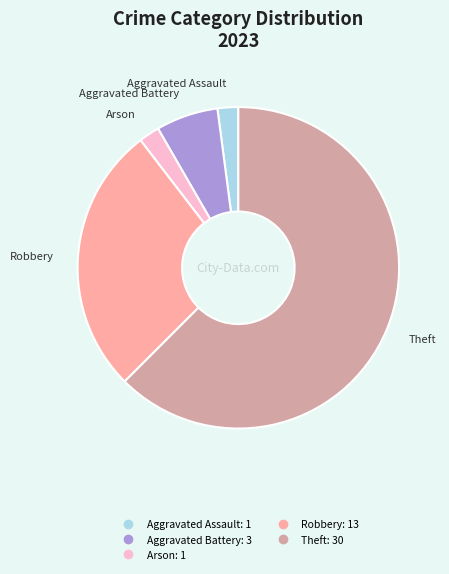

Does any single category account for the majority?

Yes